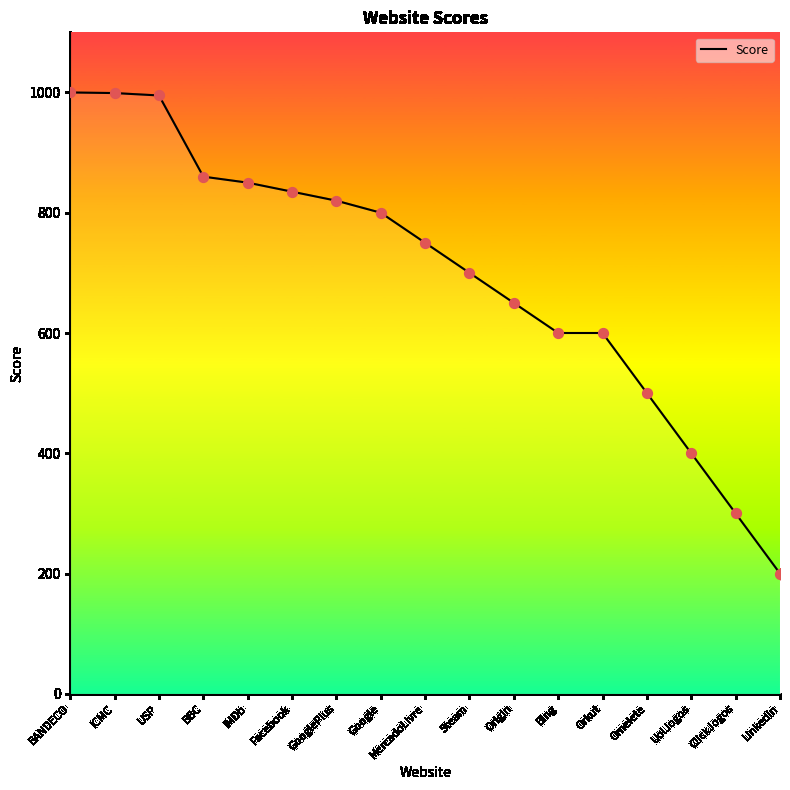

What is the ratio of the value at IMDb to the value at Bing?

1.4